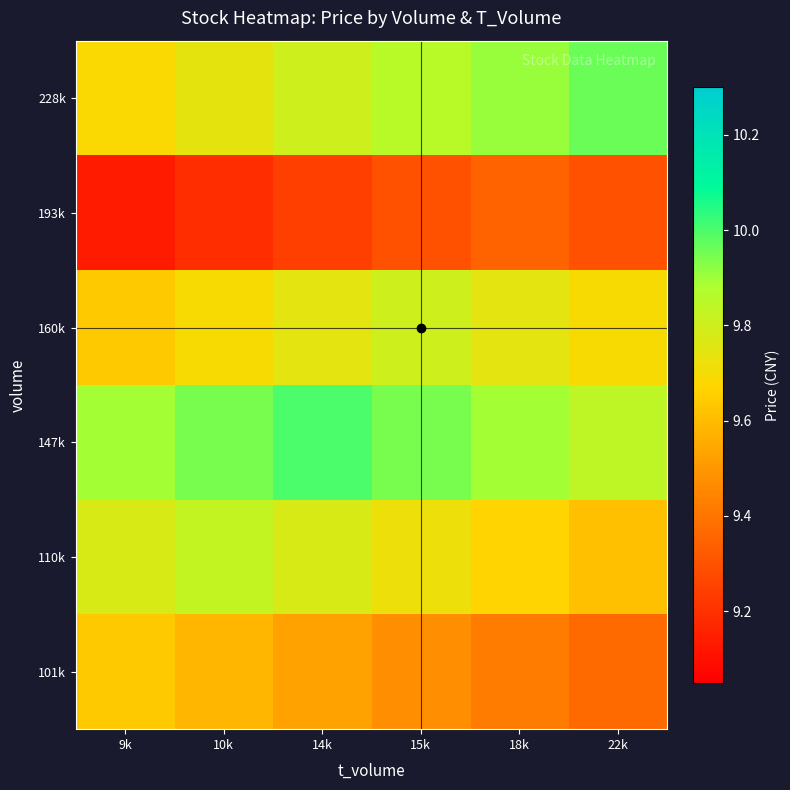

Reading right to left, list all the values displayed in this chart.

101k: 22k=9.4	18k=9.4	15k=9.5	14k=9.5	10k=9.6	9k=9.6
110k: 22k=9.6	18k=9.7	15k=9.7	14k=9.8	10k=9.8	9k=9.8
147k: 22k=9.8	18k=9.9	15k=9.9	14k=10.0	10k=9.9	9k=9.9
160k: 22k=9.7	18k=9.7	15k=9.8	14k=9.7	10k=9.7	9k=9.6
193k: 22k=9.3	18k=9.3	15k=9.3	14k=9.2	10k=9.2	9k=9.1
228k: 22k=10.0	18k=9.9	15k=9.9	14k=9.8	10k=9.7	9k=9.7